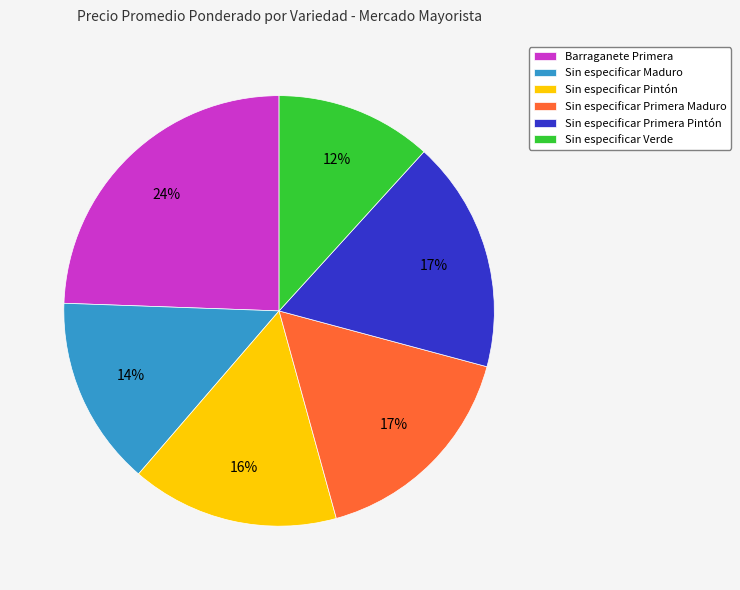

The Sin especificar Primera Pintón slice represents 12% of the pie. True or false?

False